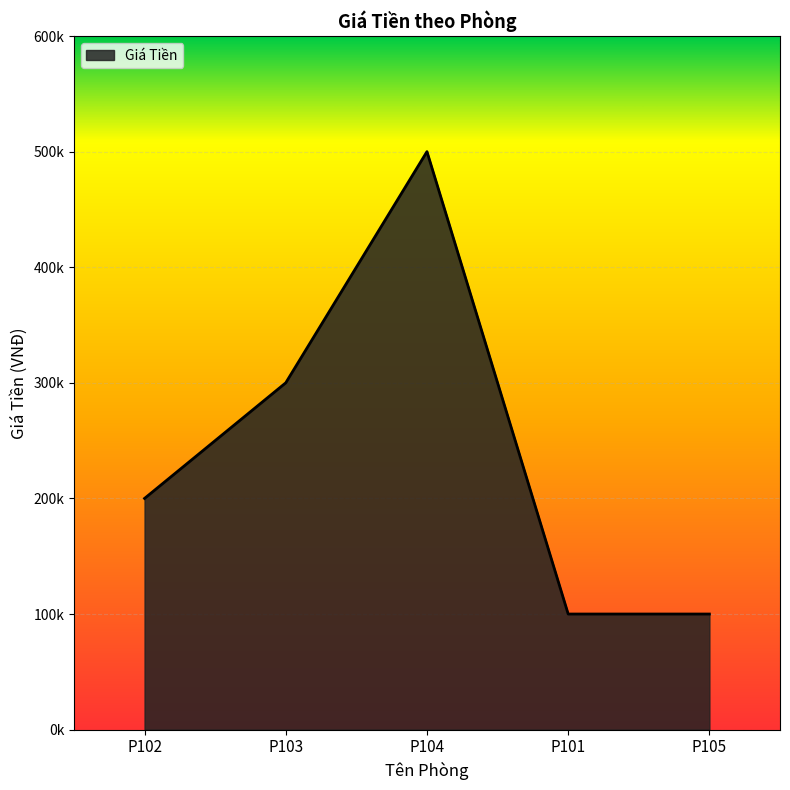

What is the maximum value shown in the chart?

500000